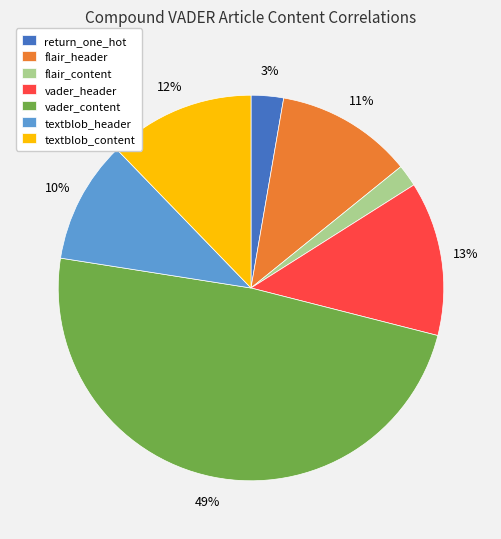

Which has a higher value, flair_header or vader_content?

vader_content